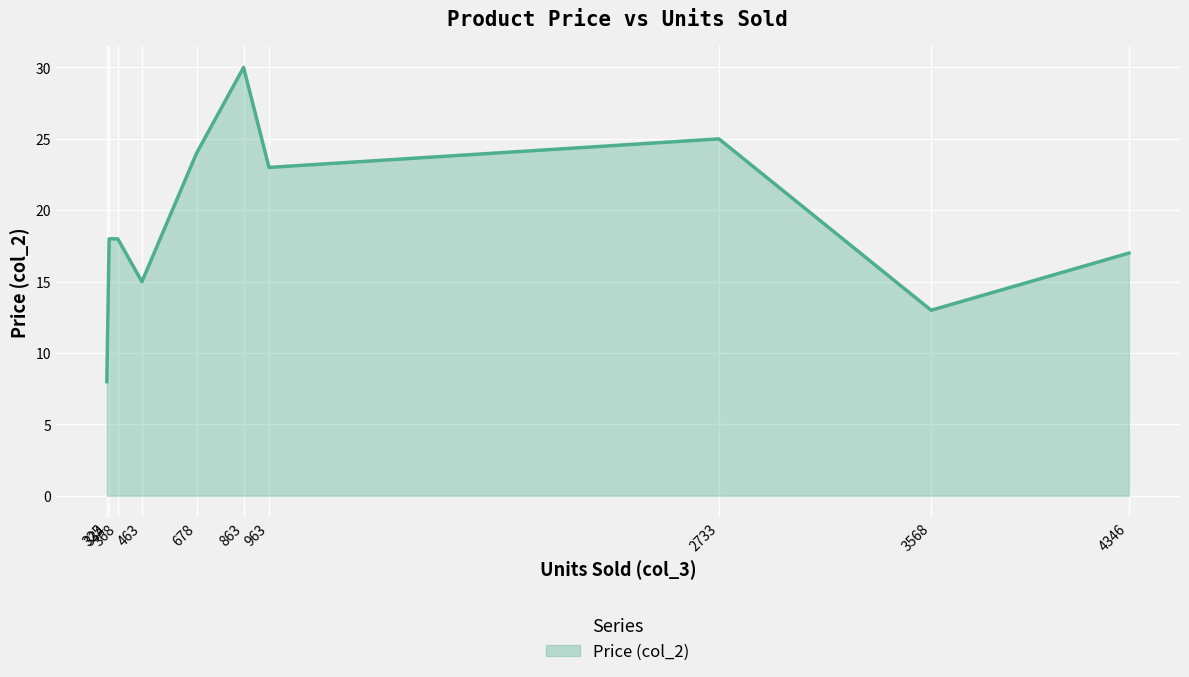

What is the sum of all values?

190.9